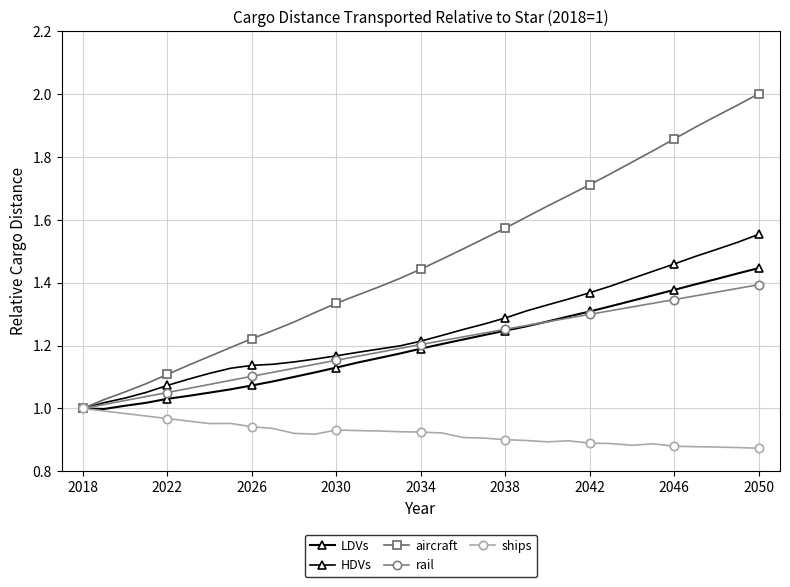

True or false: rail and HDVs cross at least once.

False